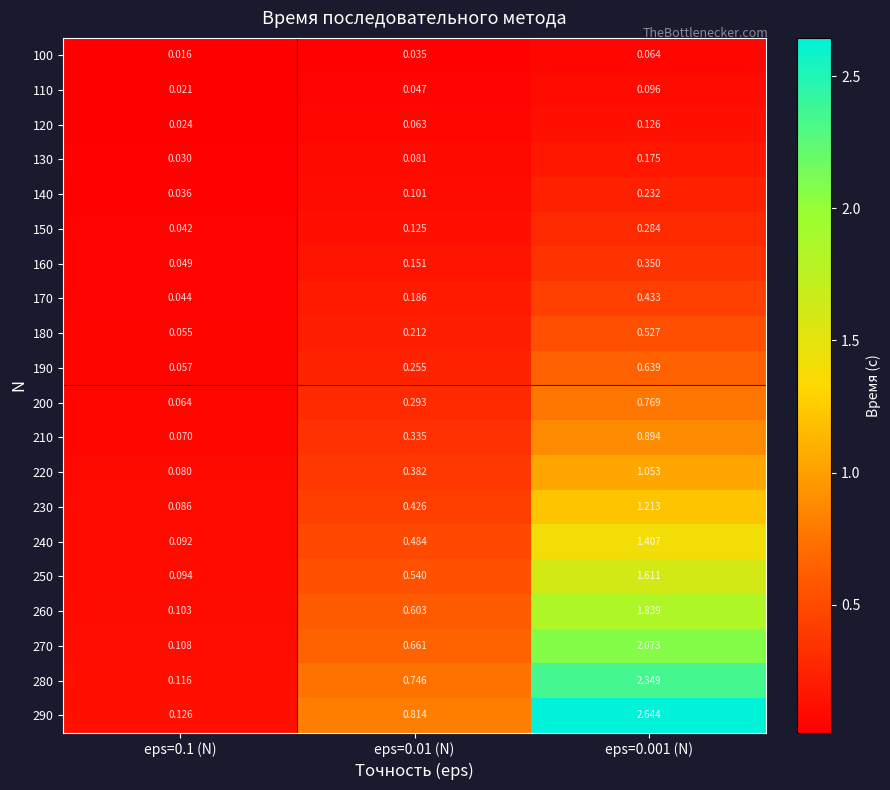

Which series changed the most between eps=0.01 (N) and eps=0.001 (N)?

290